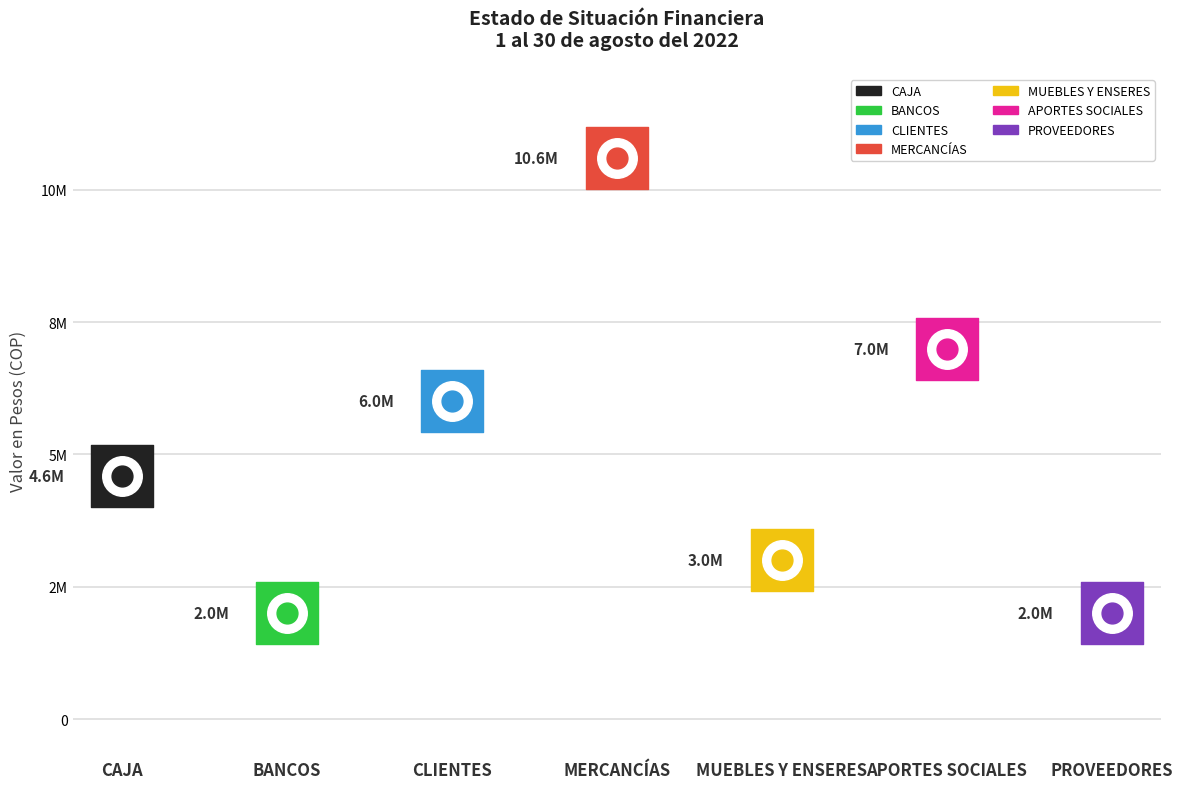

What is the change in value from CAJA to MERCANCÍAS?

+6000000